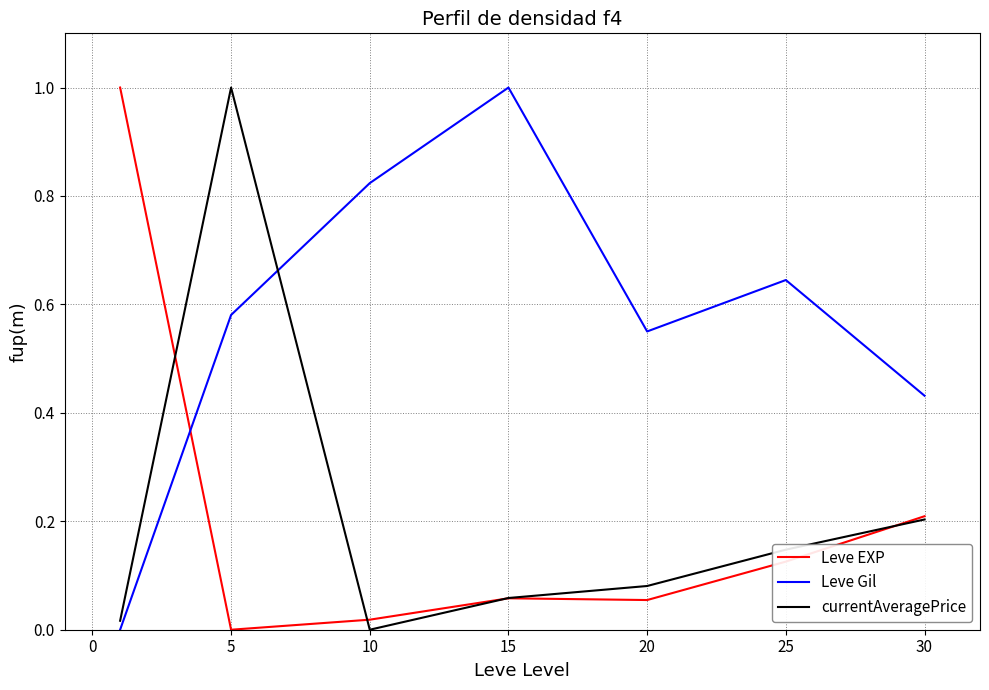

Which series has the largest total across all categories?

Leve Gil